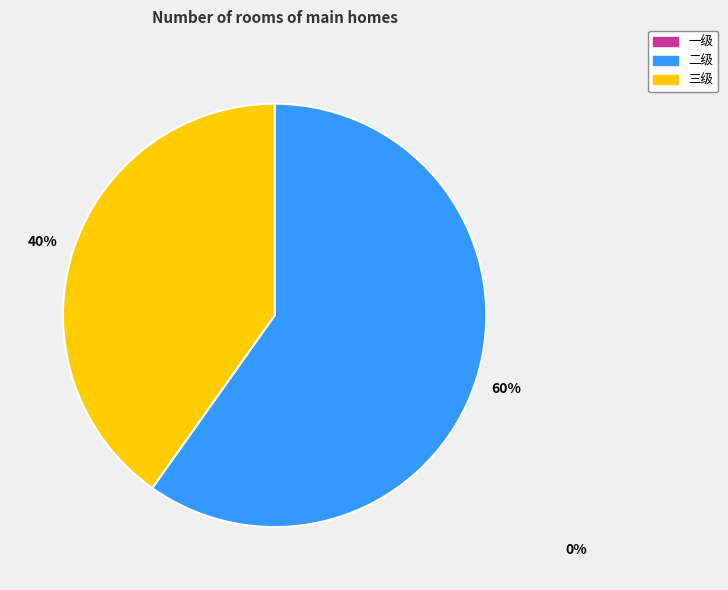

Does any single category account for the majority?

Yes